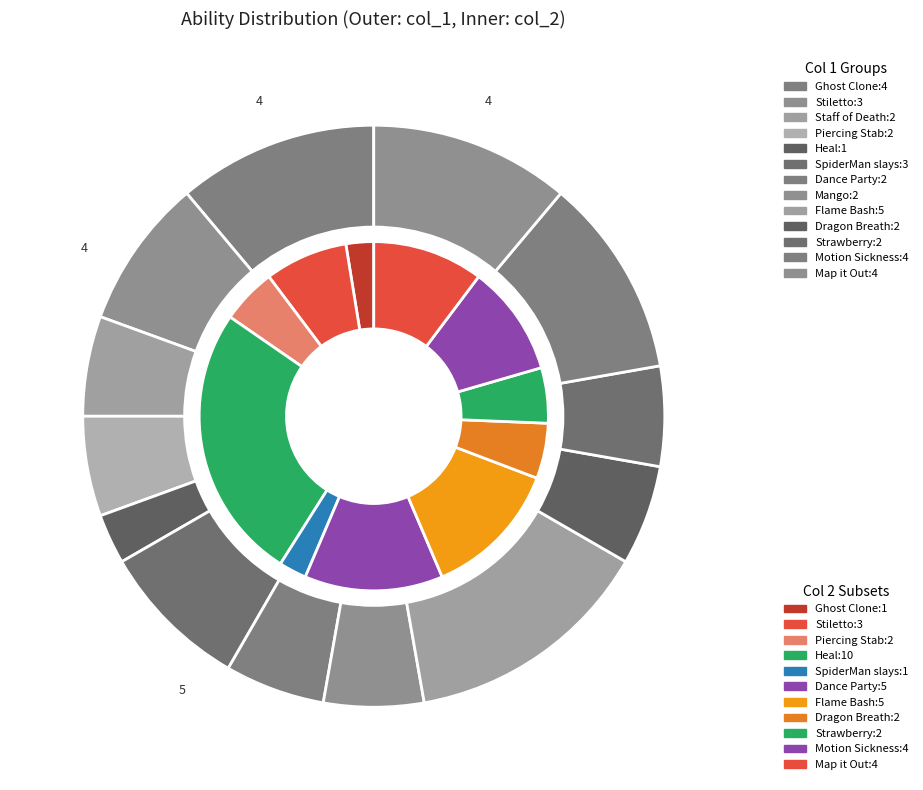

Does any single category account for the majority?

No